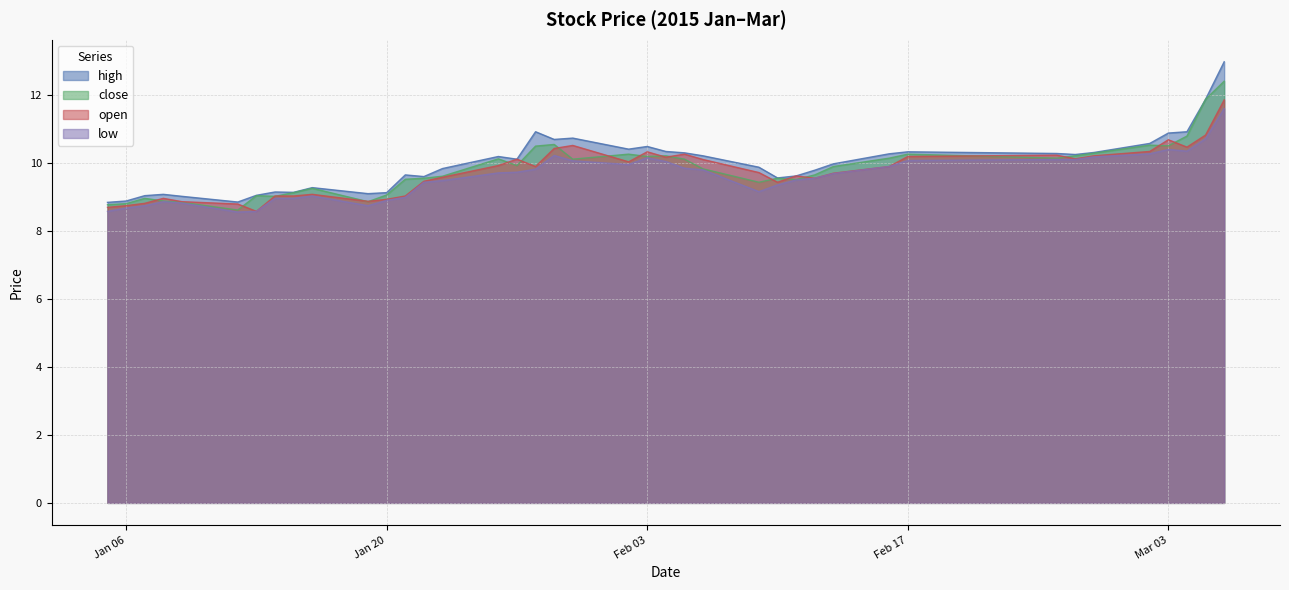

List the series in order of their overall mean, lowest first.

low, open, close, high